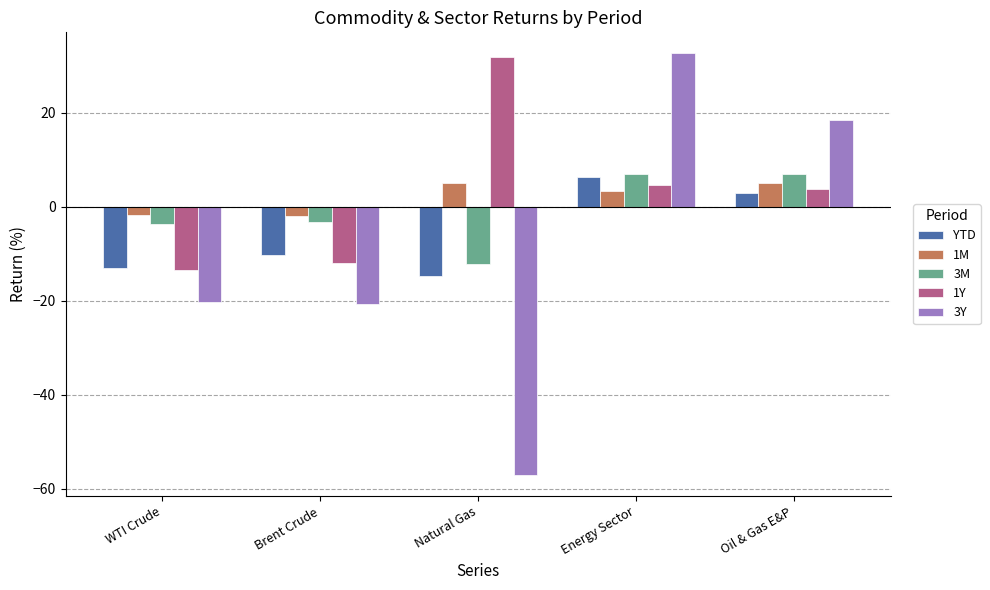

What is the average value of the 1M series?

1.9